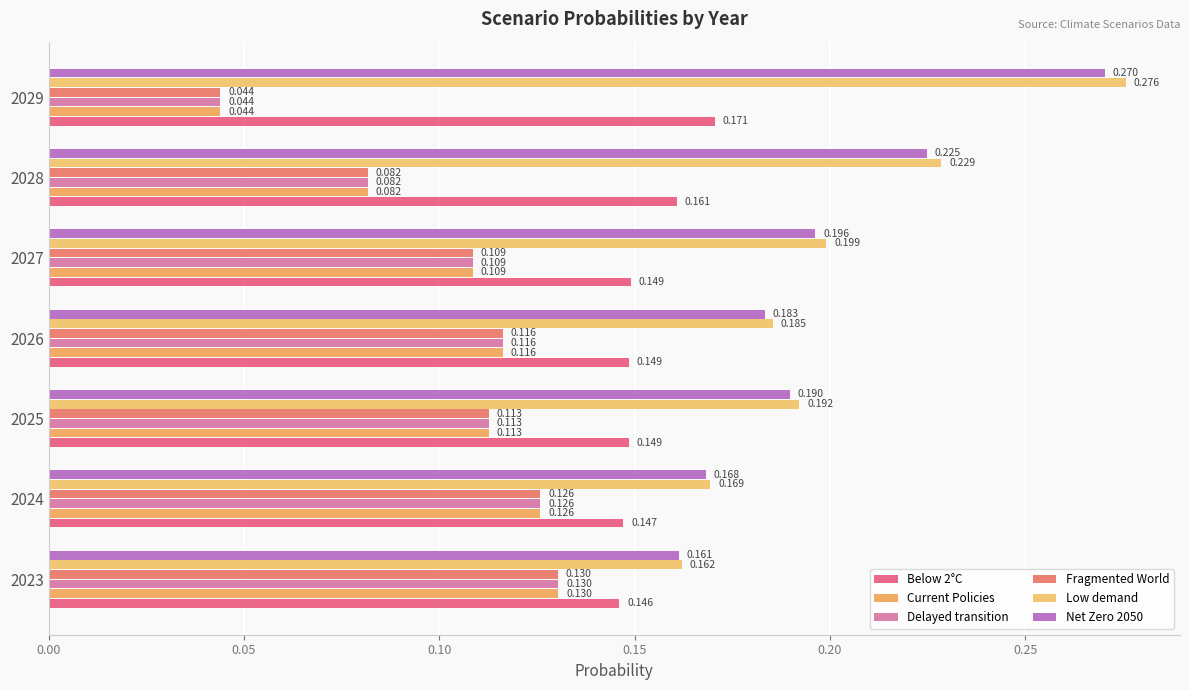

Count the number of categories in the chart.

7